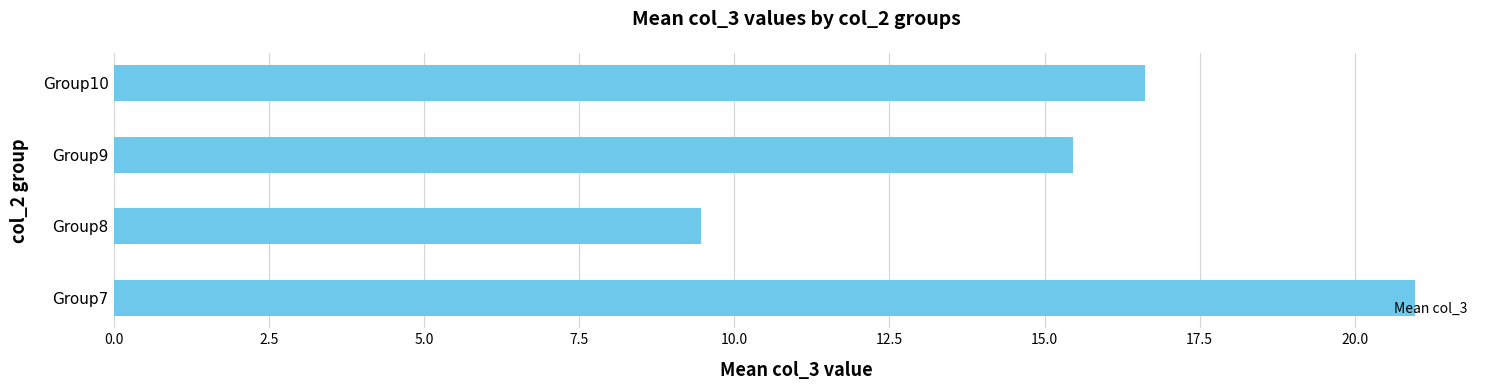

How many bars are there in total?

4